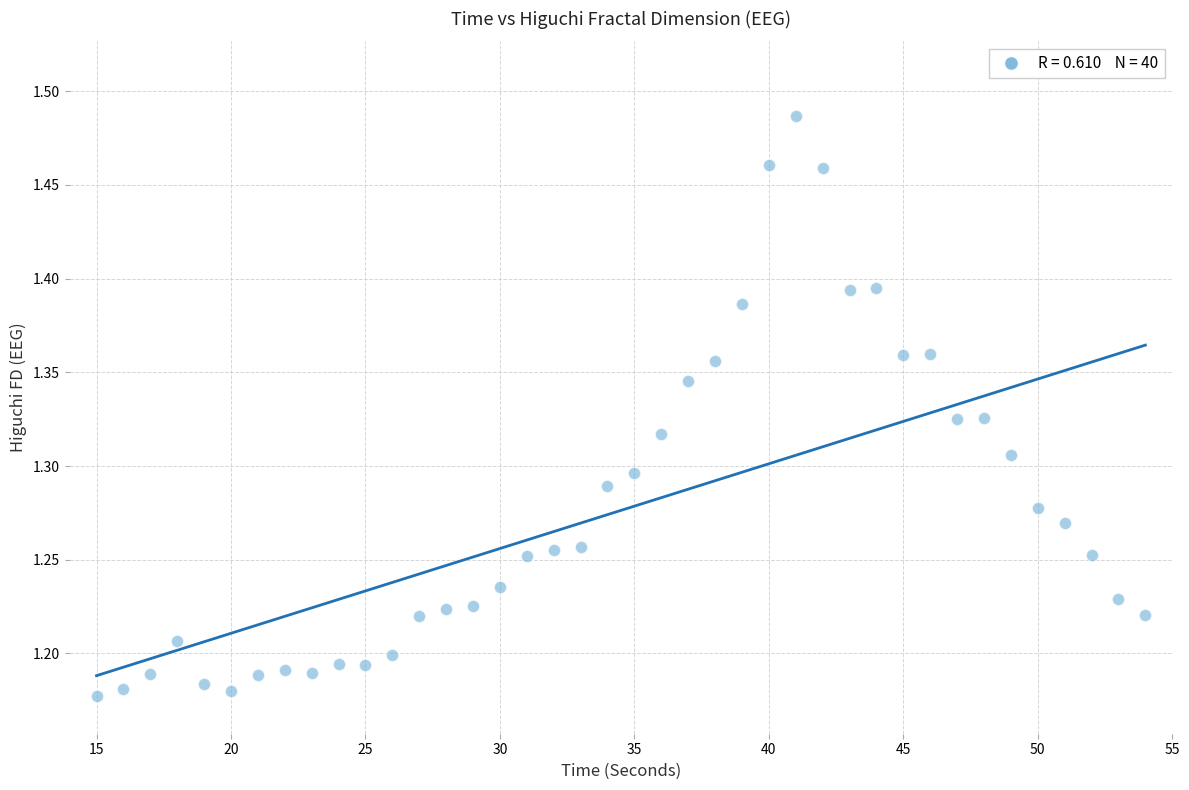

What is the range of Y values (max minus min)?

0.3